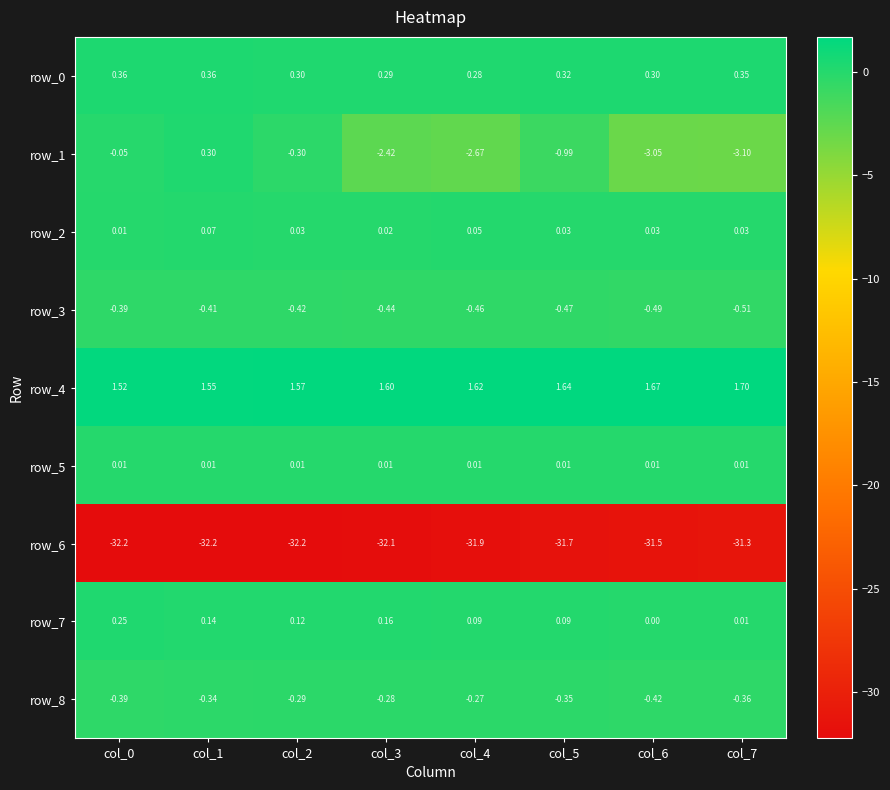

What is the maximum value shown in the chart?

1.7